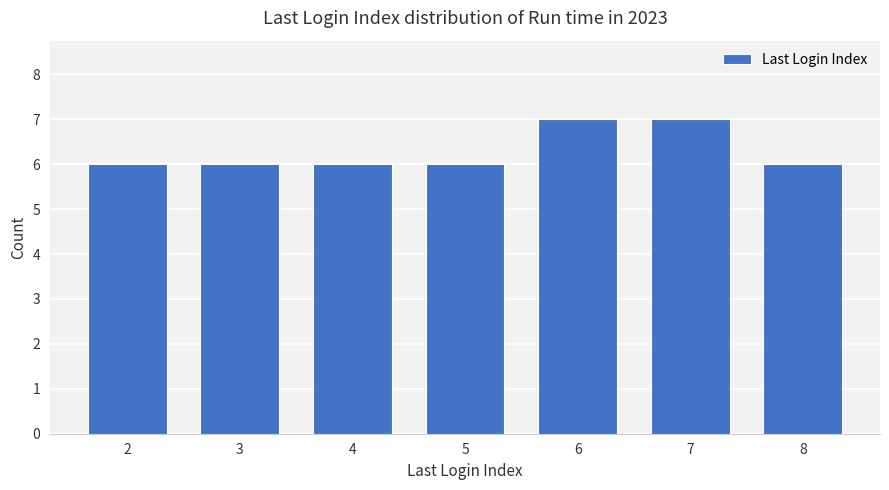

The chart shows a value of 6 at 2. True or false?

True